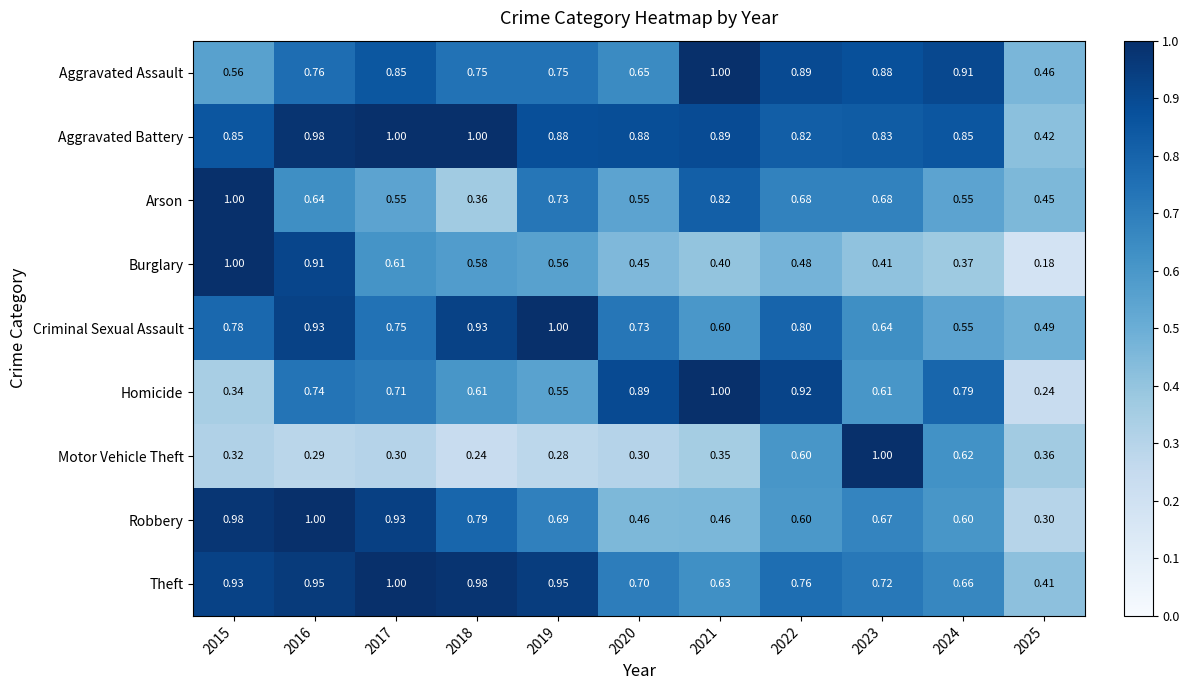

Which series has the largest range (max minus min)?

Burglary